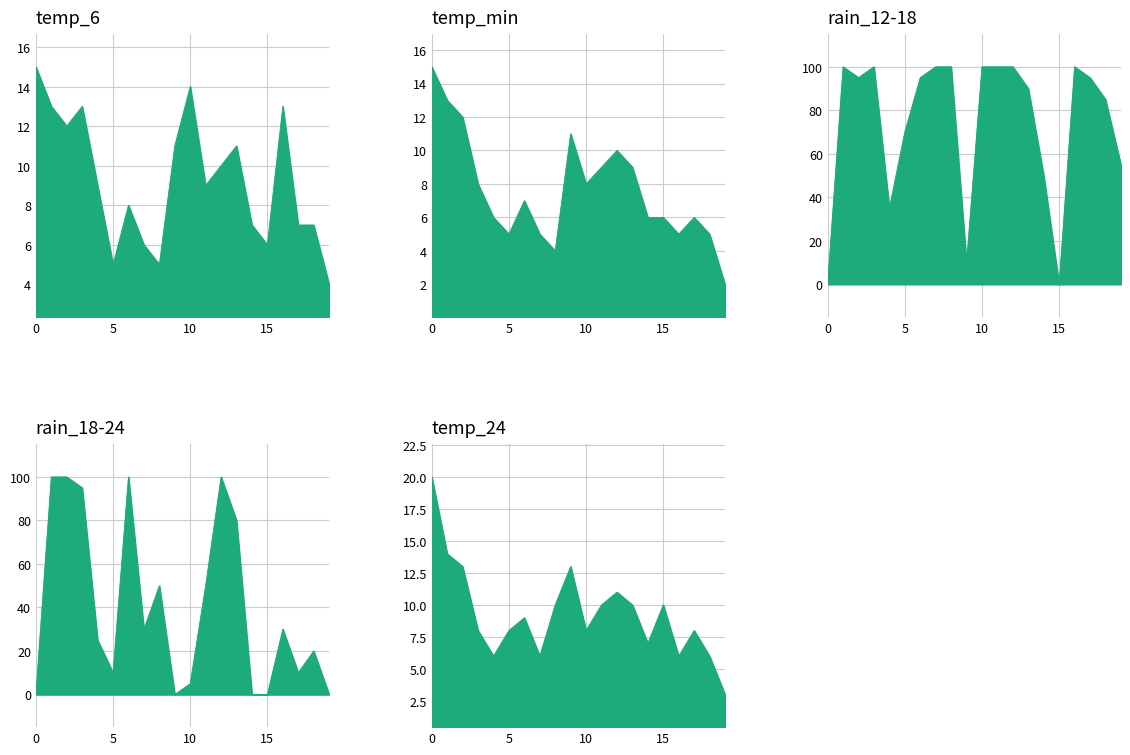

How many interior local valleys does the rain_18-24 series have?

4